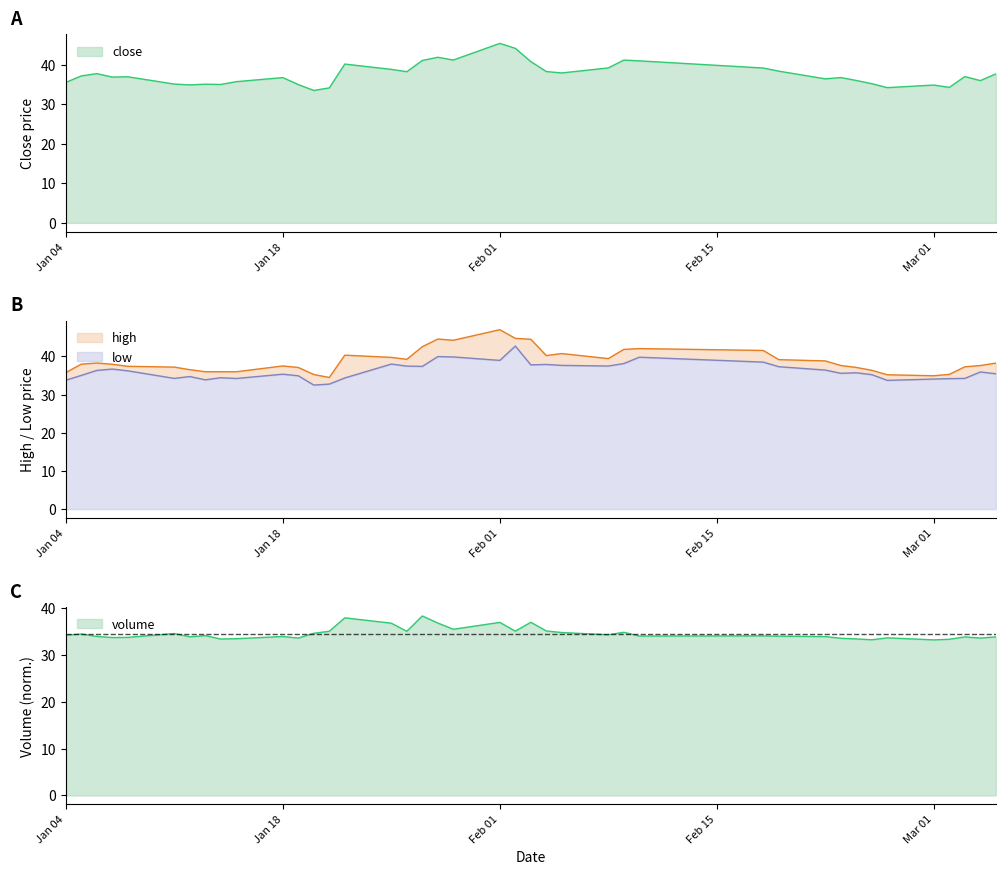

What is the minimum value for low?

32.5